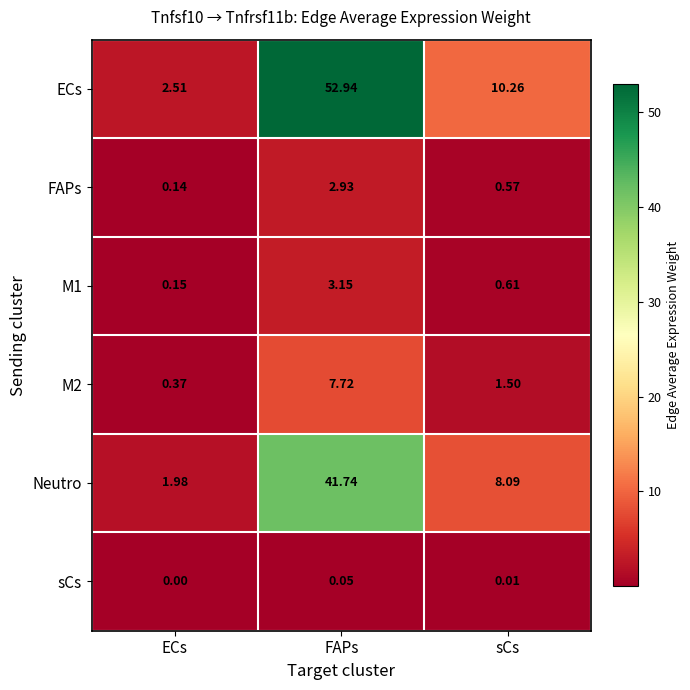

Which series changed the most between ECs and sCs?

ECs